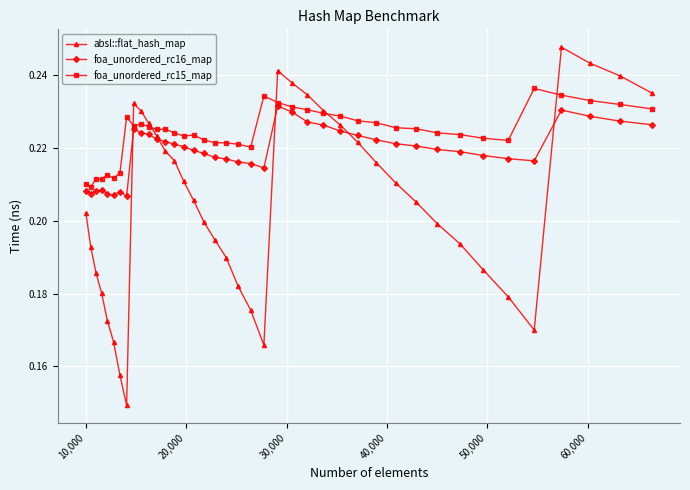

At how many categories does at least one series exceed 0?

40